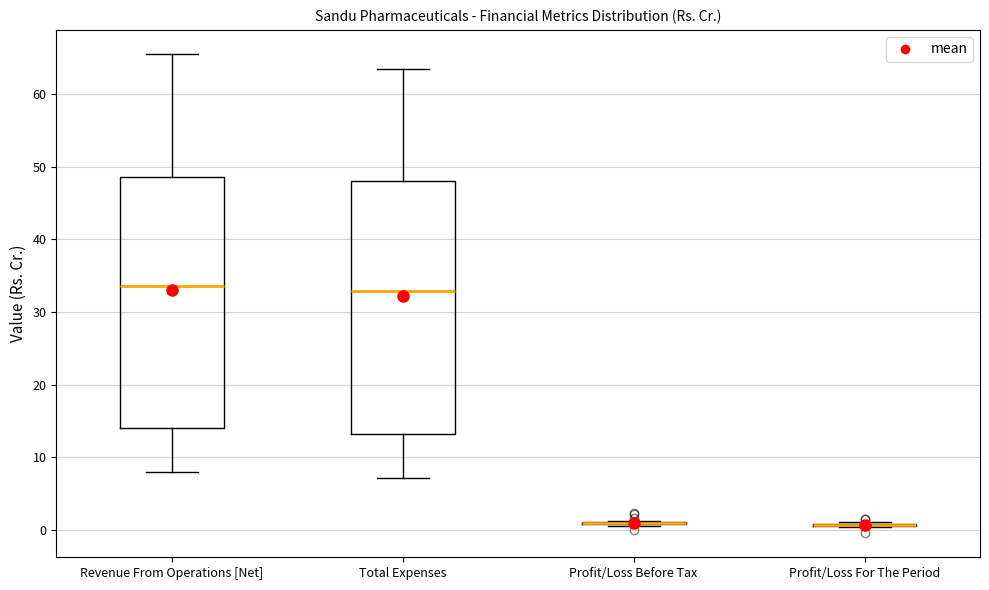

Reading left to right, read every box against the y-axis: the position of its median line, the range the box covers, and the ends of its whiskers. The values are not printed on the chart, so give them approximately, as read against the axis.

Revenue From Operations [Net]: median 34, box 14 to 49, whiskers 8 to 66
Total Expenses: median 33, box 13 to 48, whiskers 7 to 63
Profit/Loss Before Tax: box collapsed to a line at 1, whiskers 1 to 1
Profit/Loss For The Period: box collapsed to a line at 1, whiskers 0 to 1